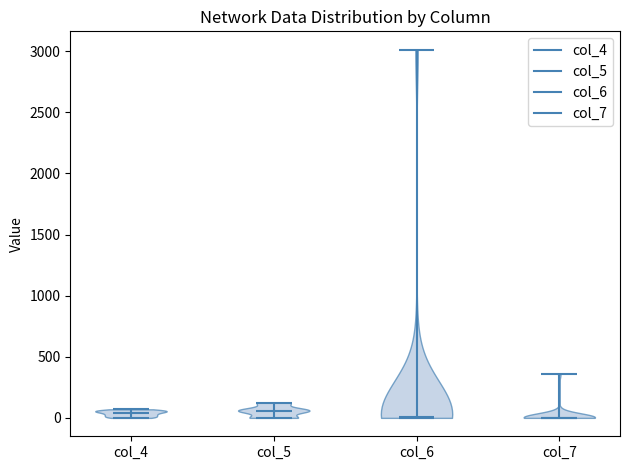

Reading left to right, read every violin against the y-axis: where its median line is, and the lowest and highest points it reaches. The values are not printed on the chart, so give them approximately, as read against the axis.

col_4: median line 50, lowest point 0, highest point 50
col_5: median line 50, lowest point 0, highest point 100
col_6: median line 0, lowest point 0, highest point 3000
col_7: median line 0, lowest point 0, highest point 350